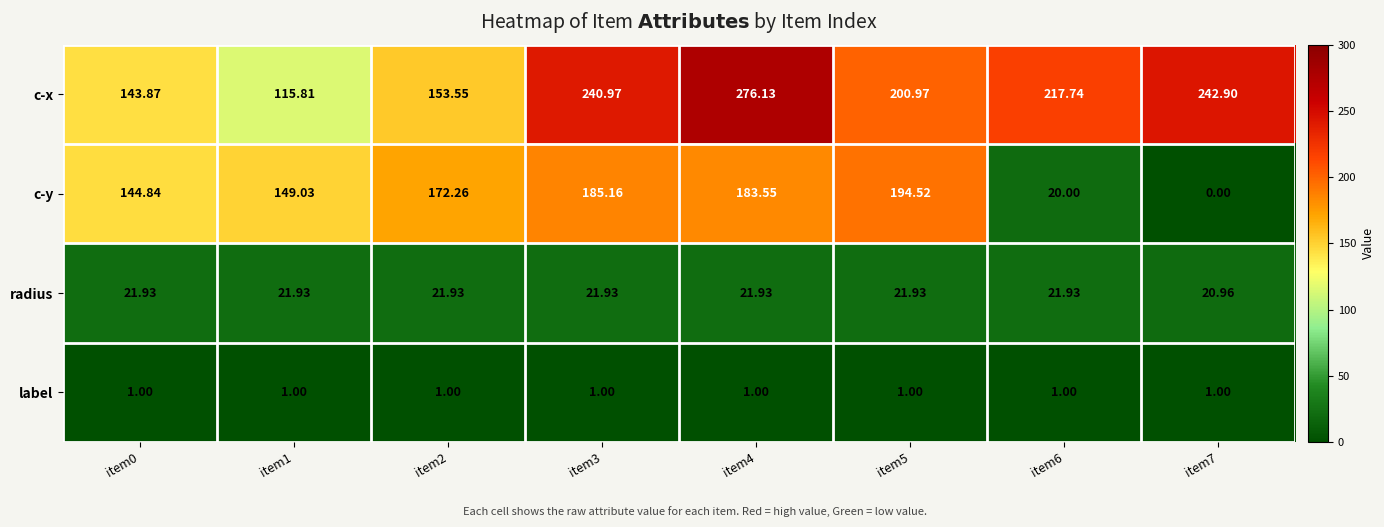

Rank the series by their maximum value, from highest to lowest.

c-x, c-y, radius, label